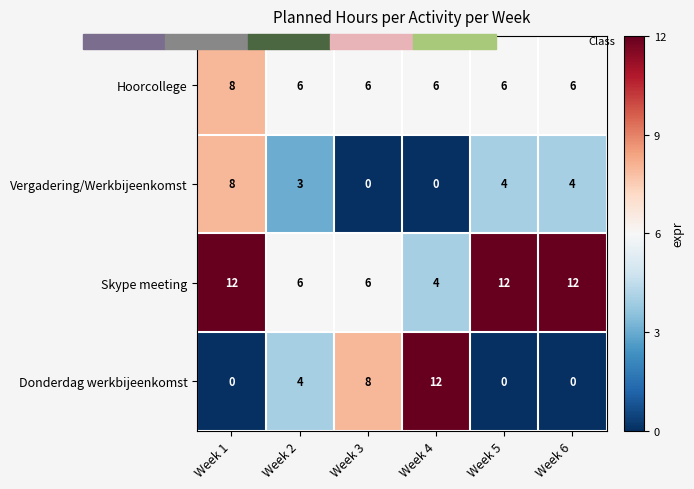

Is it true that Vergadering/Werkbijeenkomst equals 0 at Week 3?

True